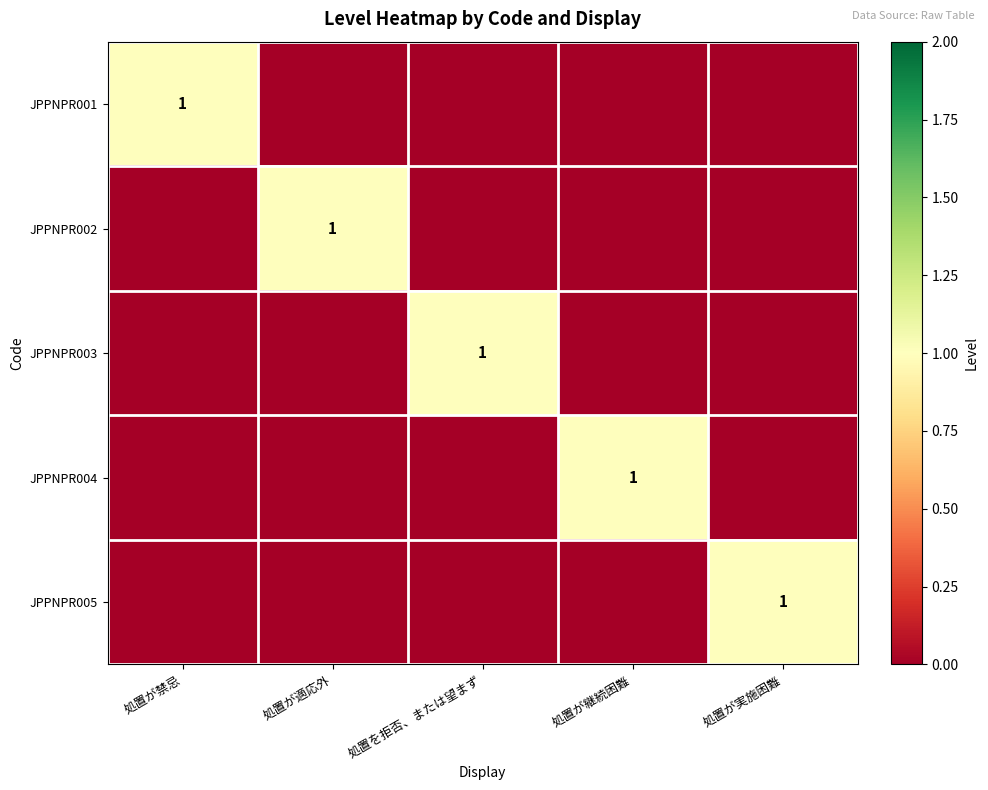

What is the difference between the highest and lowest values at 処置が実施困難?

1